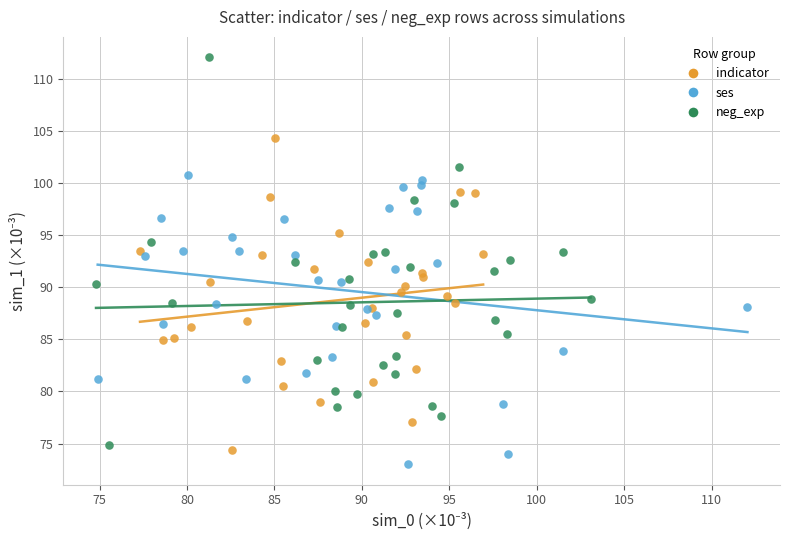

Which series has the widest spread of Y values?

neg_exp